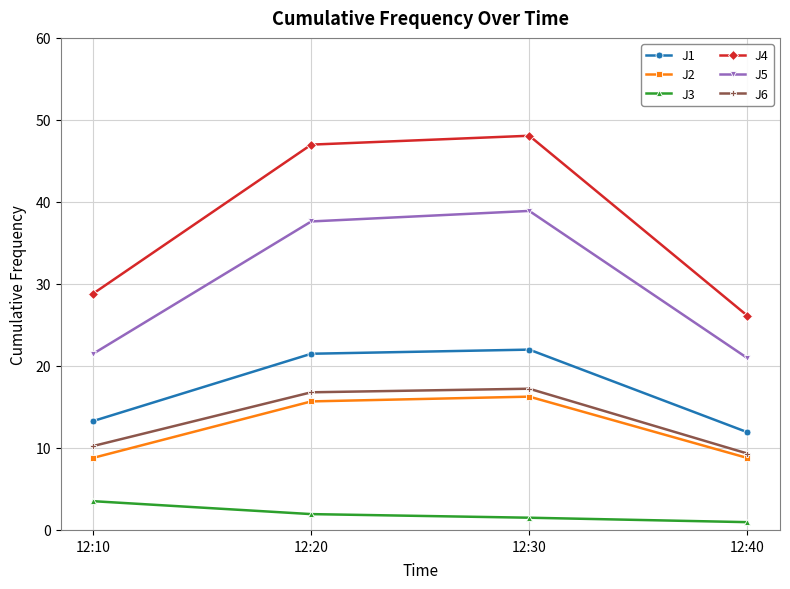

How many lines are shown in the chart?

6